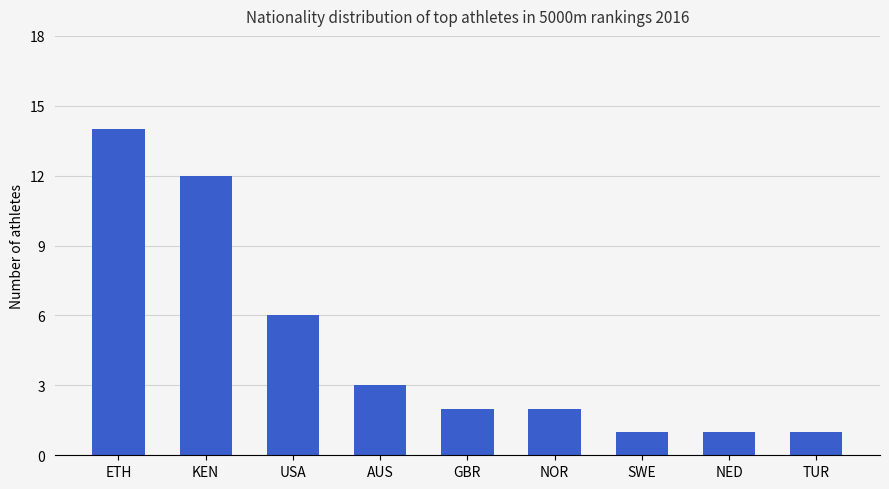

What is the difference between the maximum and second lowest values?

13